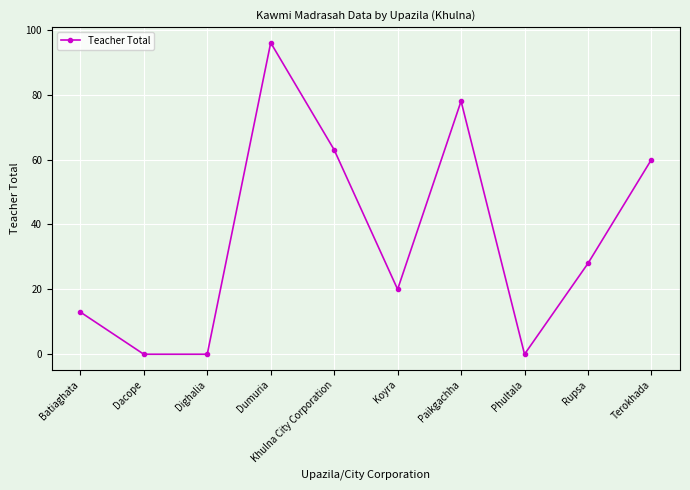

What is the difference between the values at Koyra and Dumuria?

76